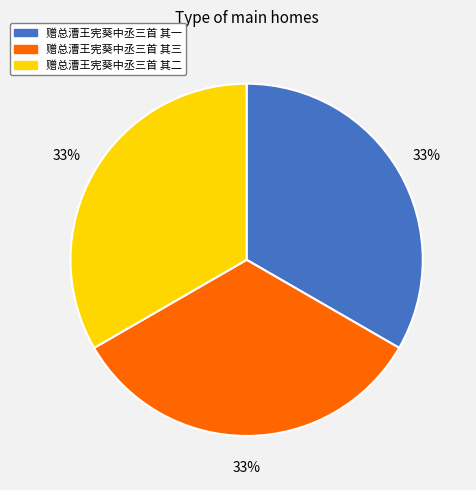

Is there a majority slice in this chart?

No